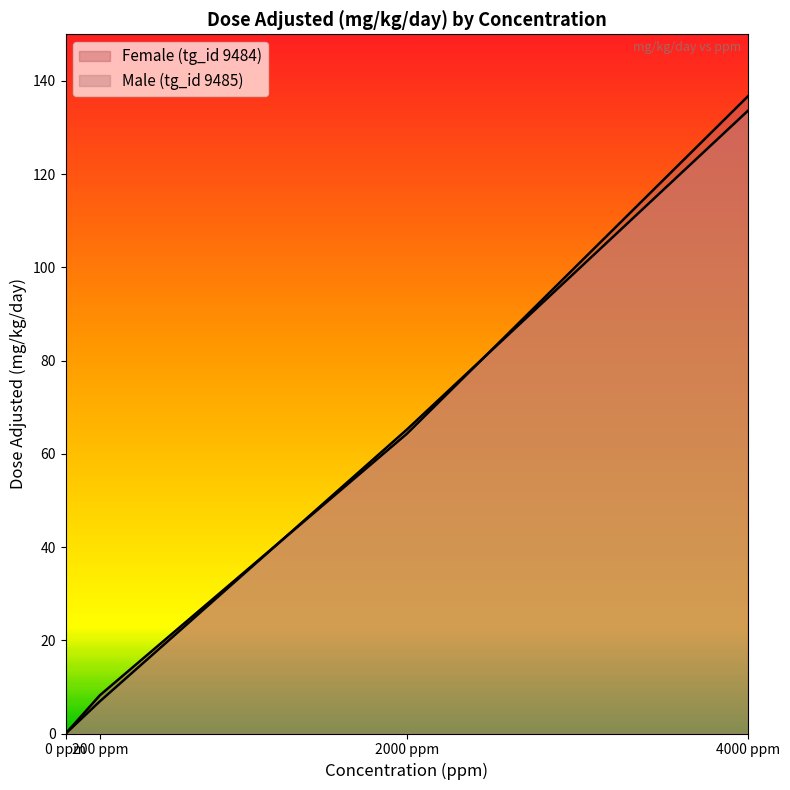

Which has a higher value, 2000 ppm or 4000 ppm?

4000 ppm